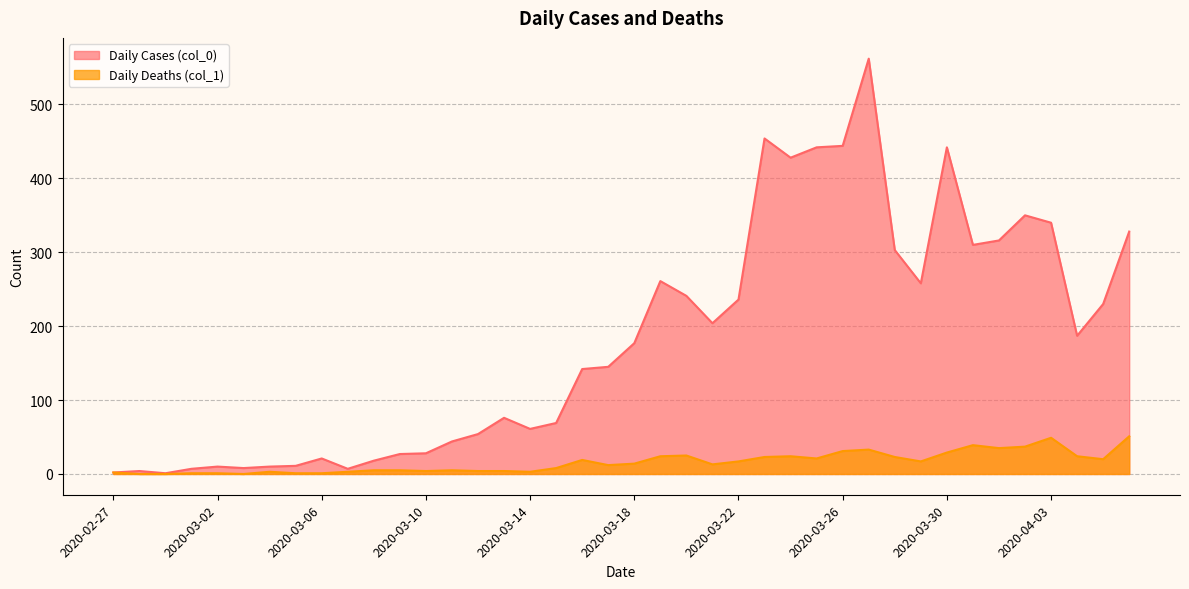

How many data points in Daily Cases (col_0) are above 177?

19